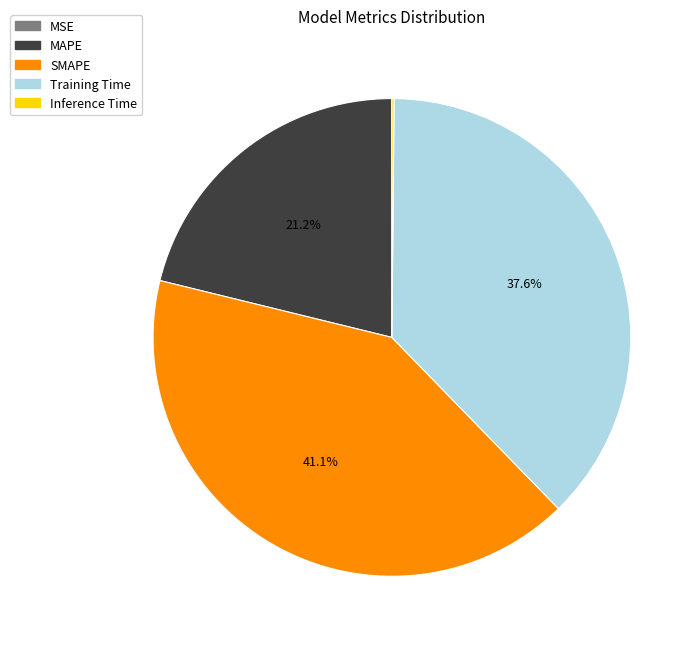

Which slice is the largest?

SMAPE